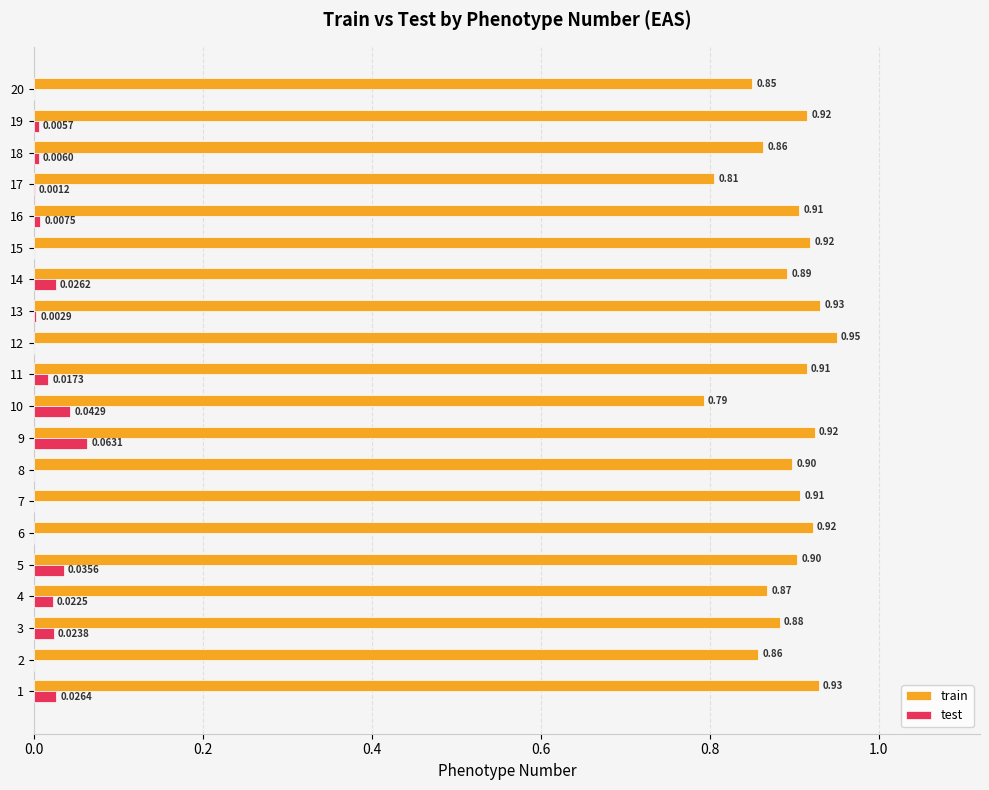

Which series changed the most between 1 and 20?

train